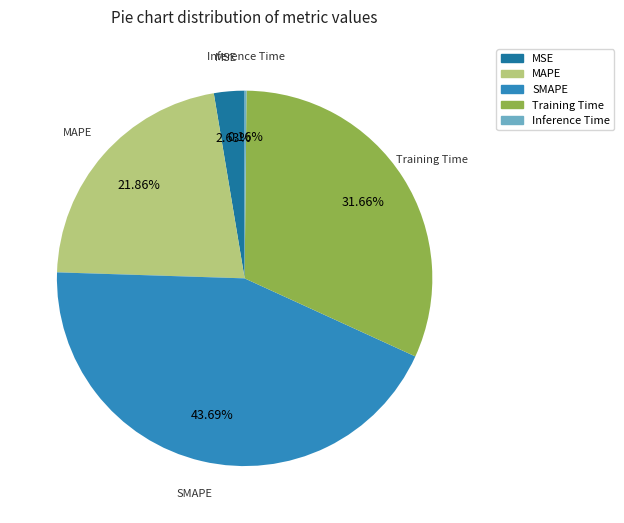

Is there any slice that represents more than half of the pie?

No